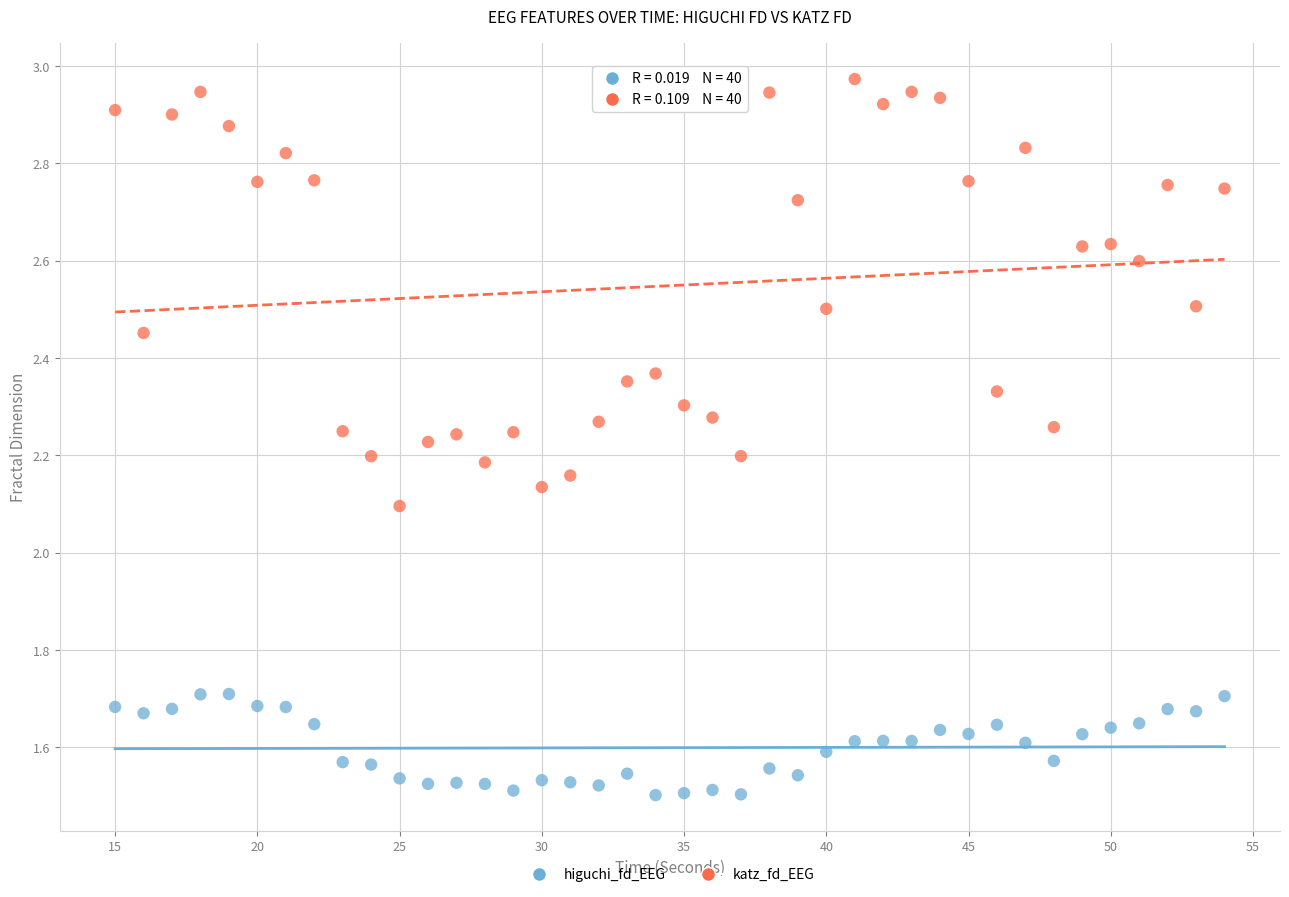

Across all data points, what is the range of X values (max minus min)?

39.0